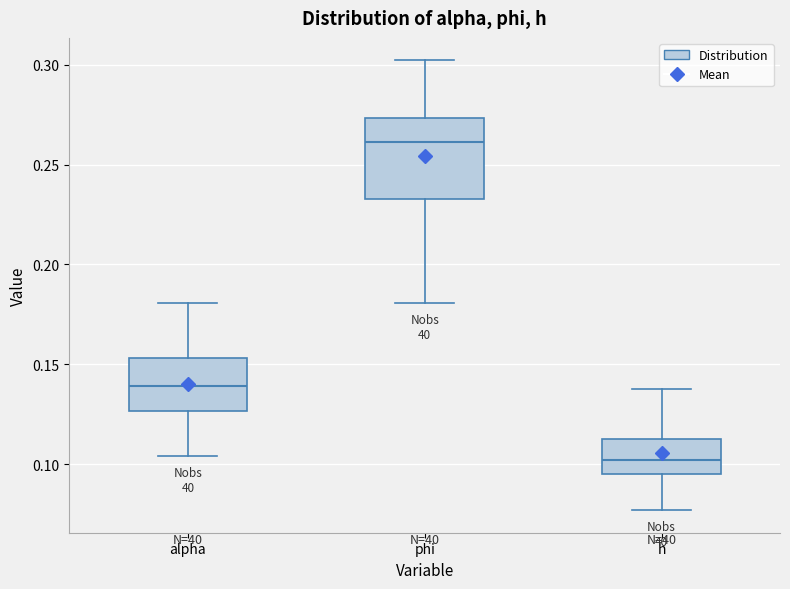

Reading left to right, transcribe this box plot: for each box, give where its median line is, the range the box spans, and where its two whiskers end, as read against the y-axis. The values are not printed on the chart, so give them approximately, as read against the axis.

alpha: median 0.140, box 0.125 to 0.155, whiskers 0.105 to 0.180
phi: median 0.260, box 0.235 to 0.275, whiskers 0.180 to 0.300
h: median 0.100, box 0.095 to 0.110, whiskers 0.075 to 0.140